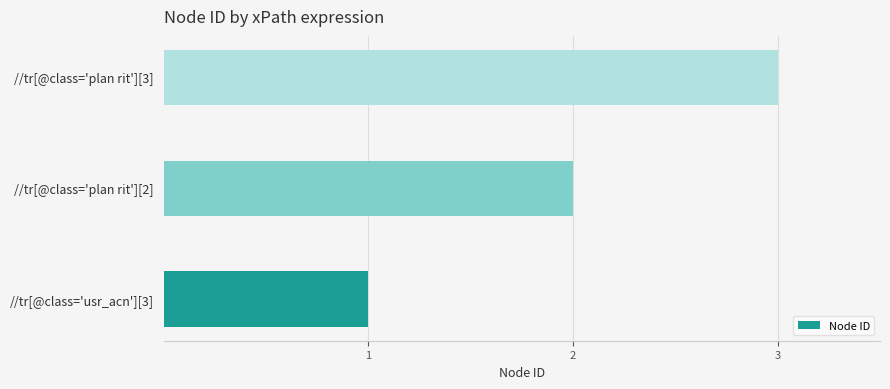

True or false: the data shows 3 at //tr[@class='plan rit'][2].

False